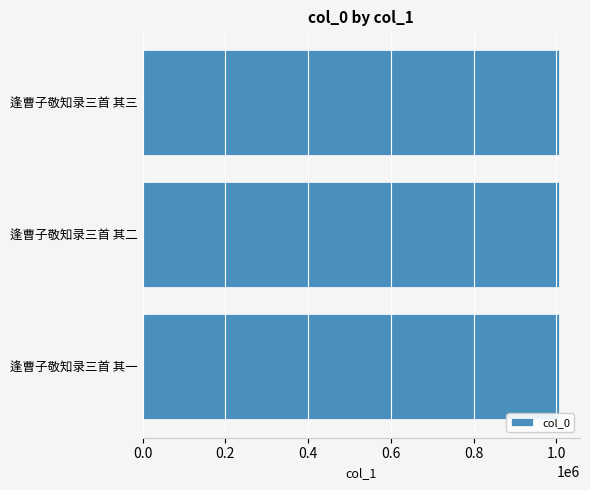

The value at 逢曹子敬知录三首 其三 is 559622. True or false?

False